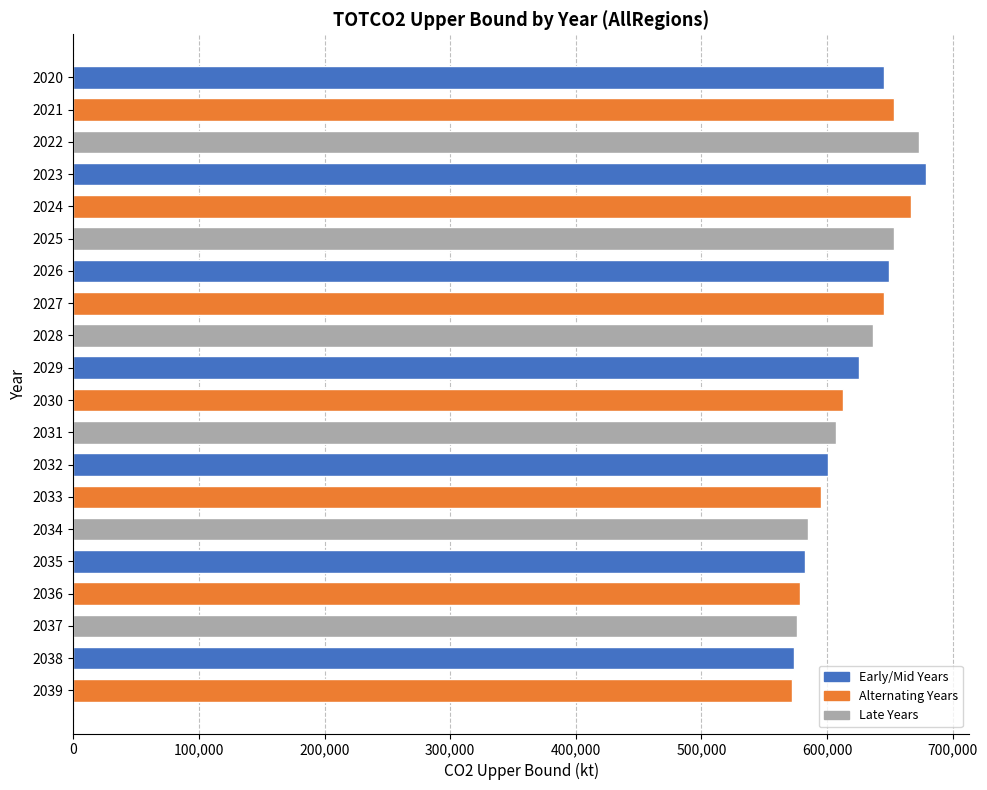

Where is the data nearest to the value 625519?

2029